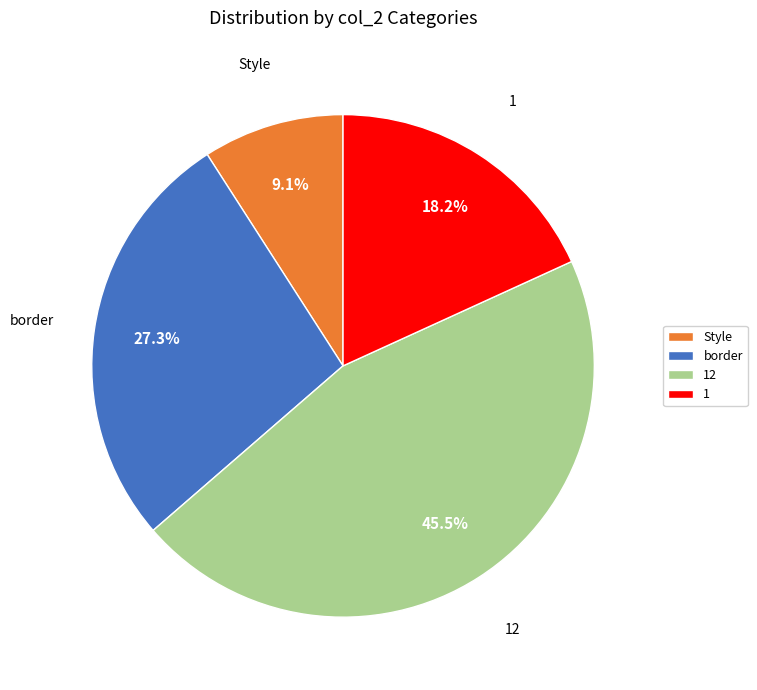

To the nearest percent, what percentage of the pie is 1?

18%